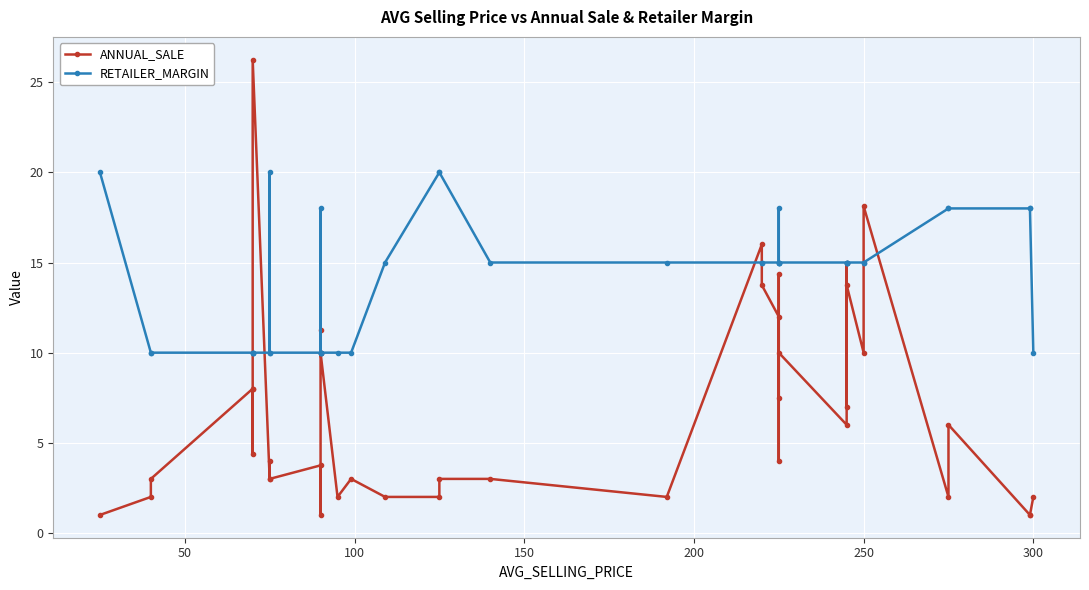

How many distinct data groups are displayed?

2